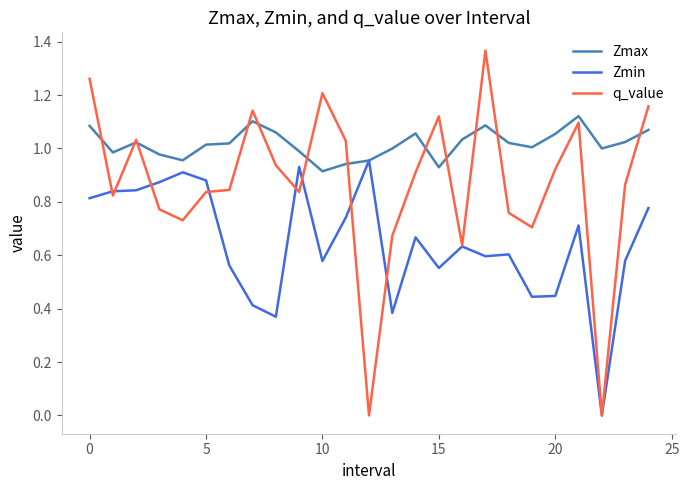

Which series has the largest total across all categories?

Zmax